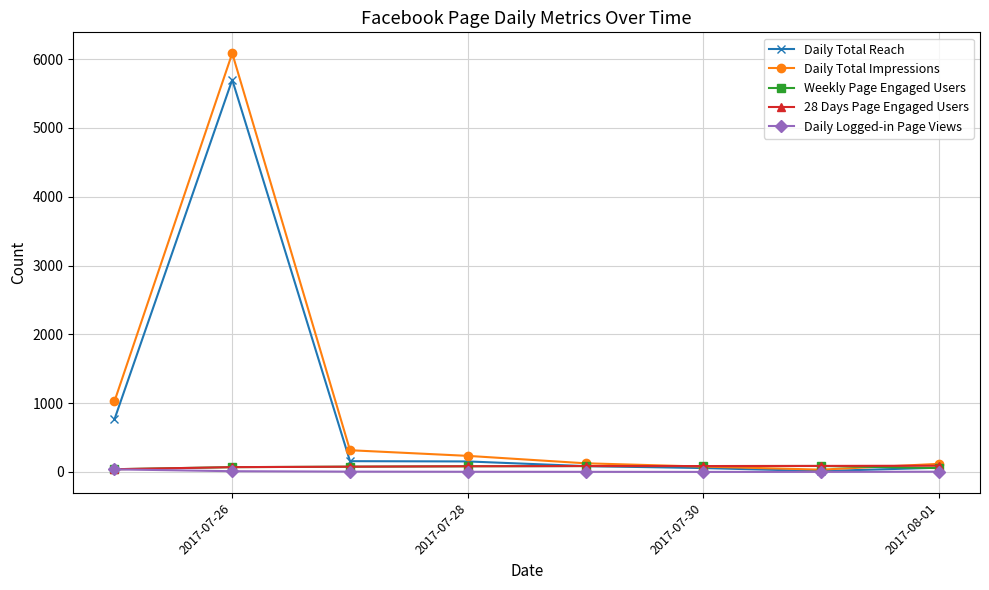

Which series has the widest spread of values?

Daily Total Impressions